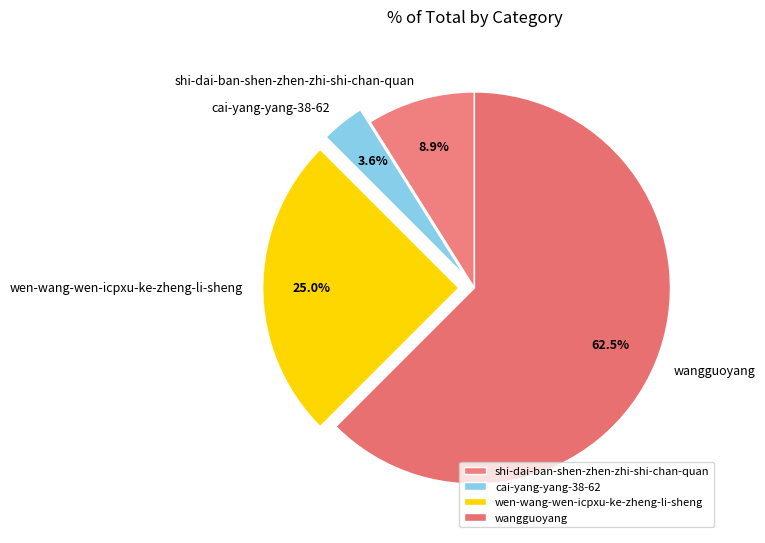

What is the smallest slice in the pie chart?

cai-yang-yang-38-62